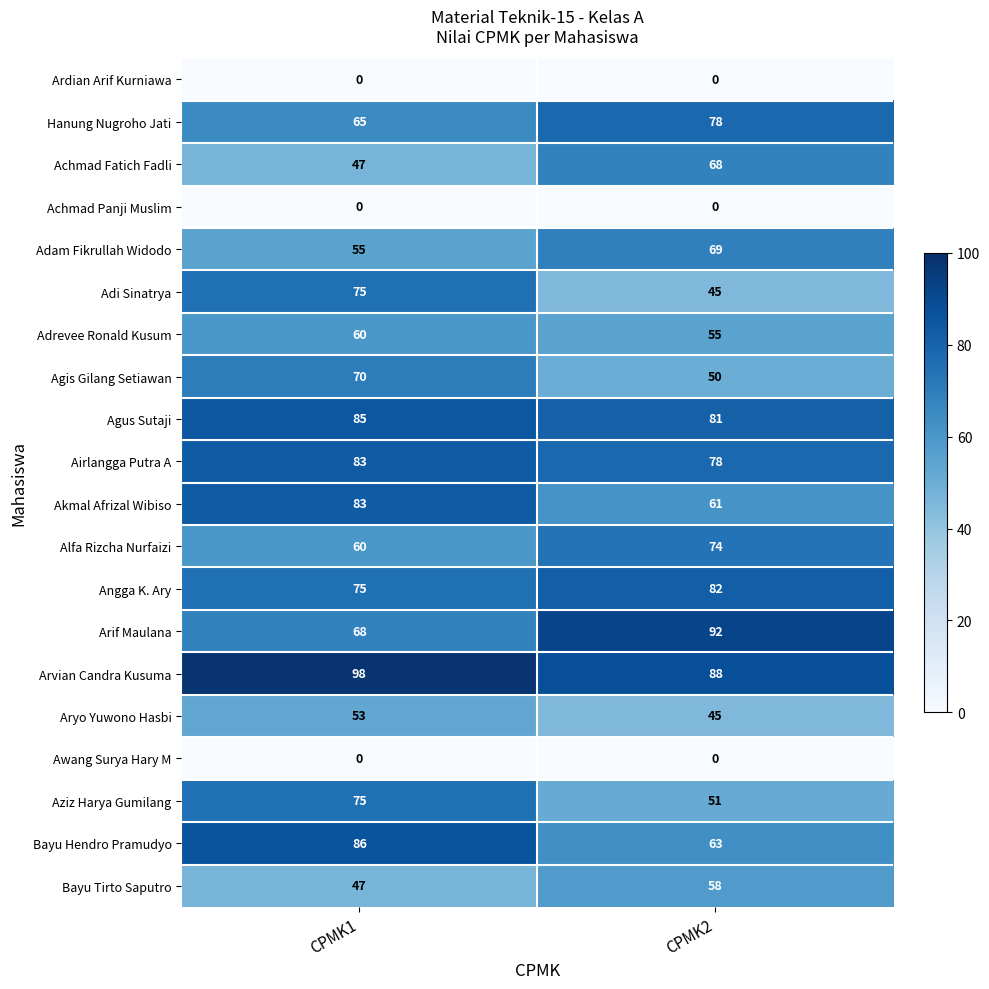

What is the spread (max minus min) of values at CPMK1?

98